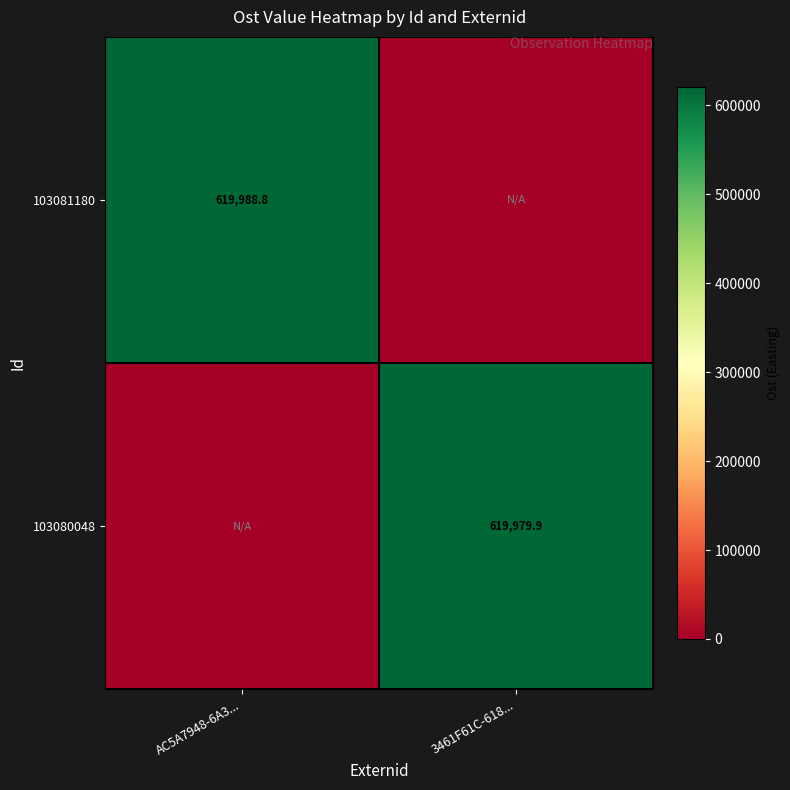

The 103081180 series shows 619988.8 at AC5A7948-6A3.... True or false?

True